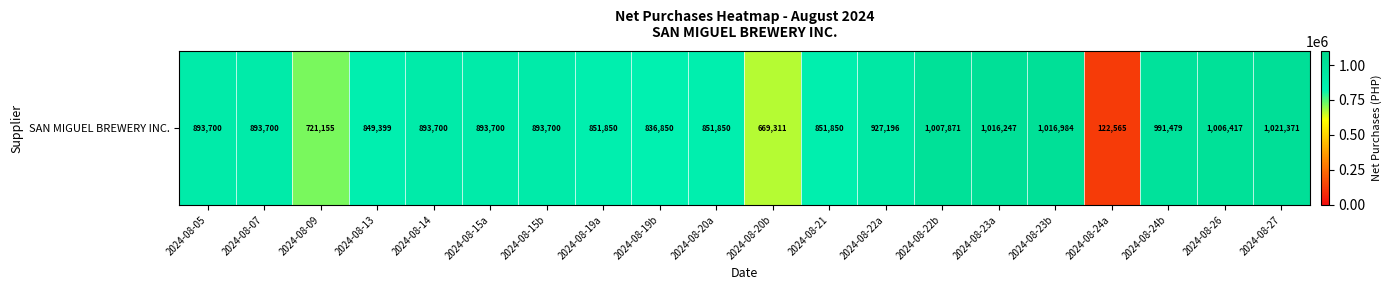

What is the difference between the maximum and minimum values?

898806.9